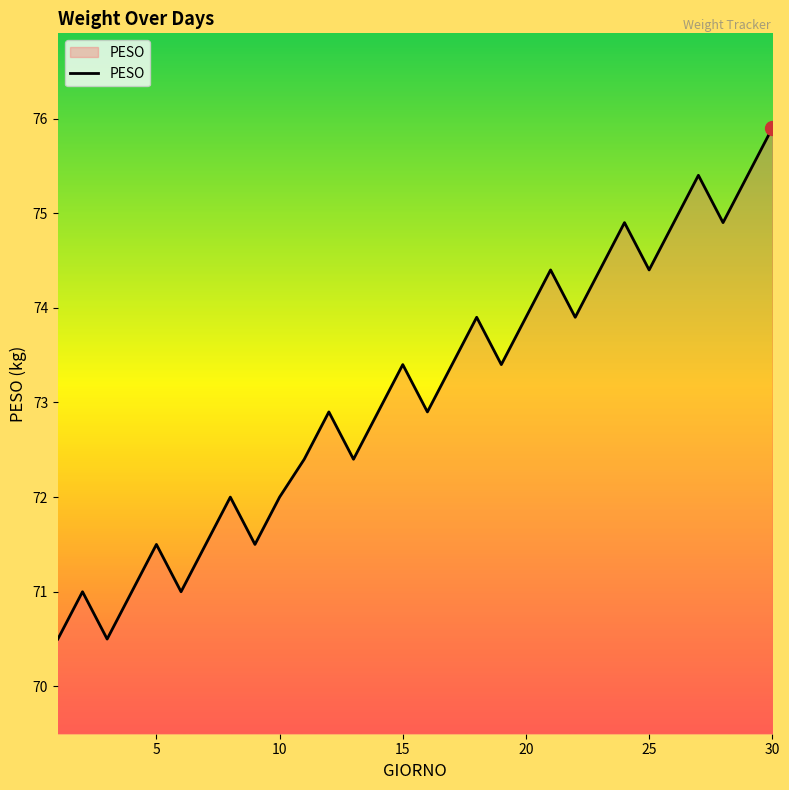

What is the maximum value shown in the chart?

75.9